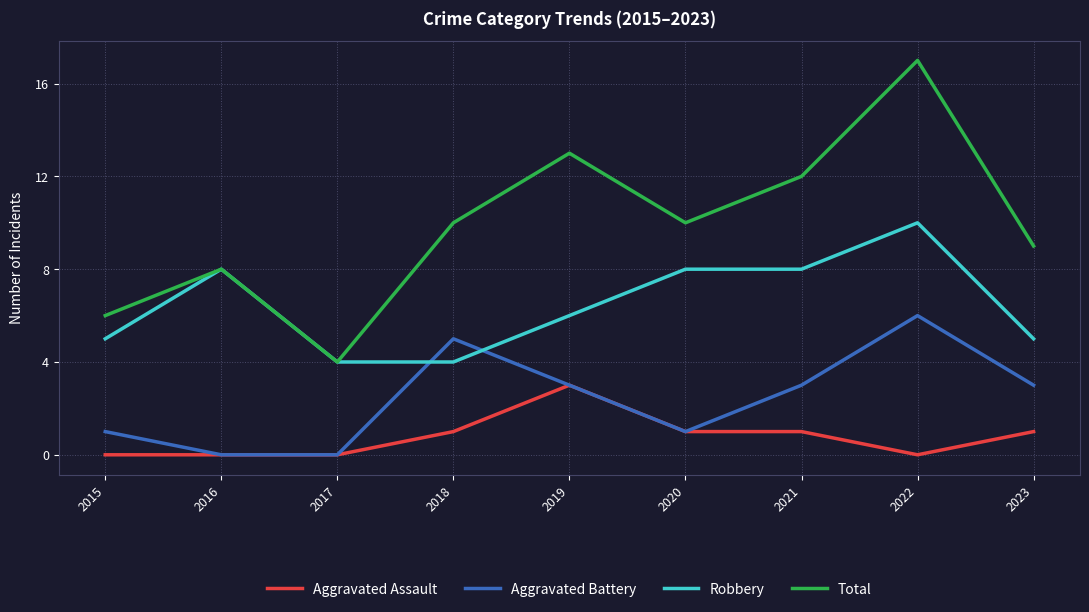

The Robbery series shows 9 at 2023. True or false?

False